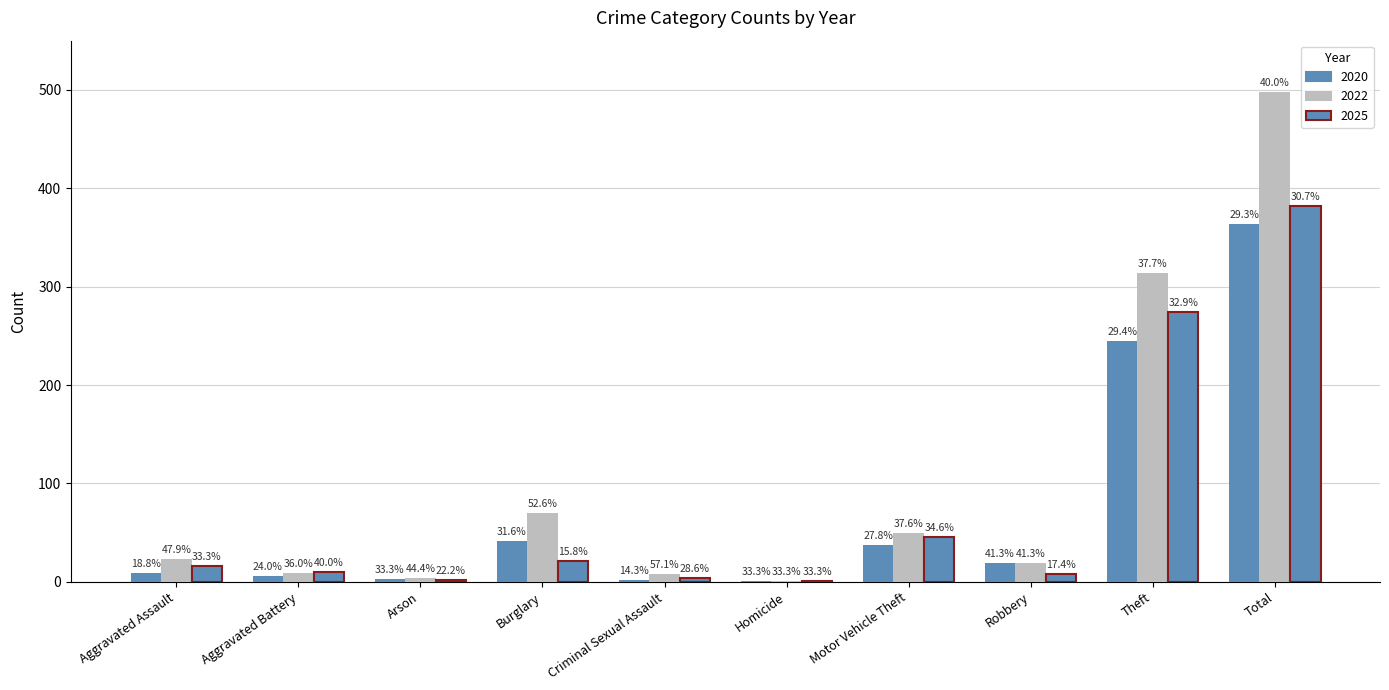

What is the difference between the 2022 values at Motor Vehicle Theft and Robbery?

31